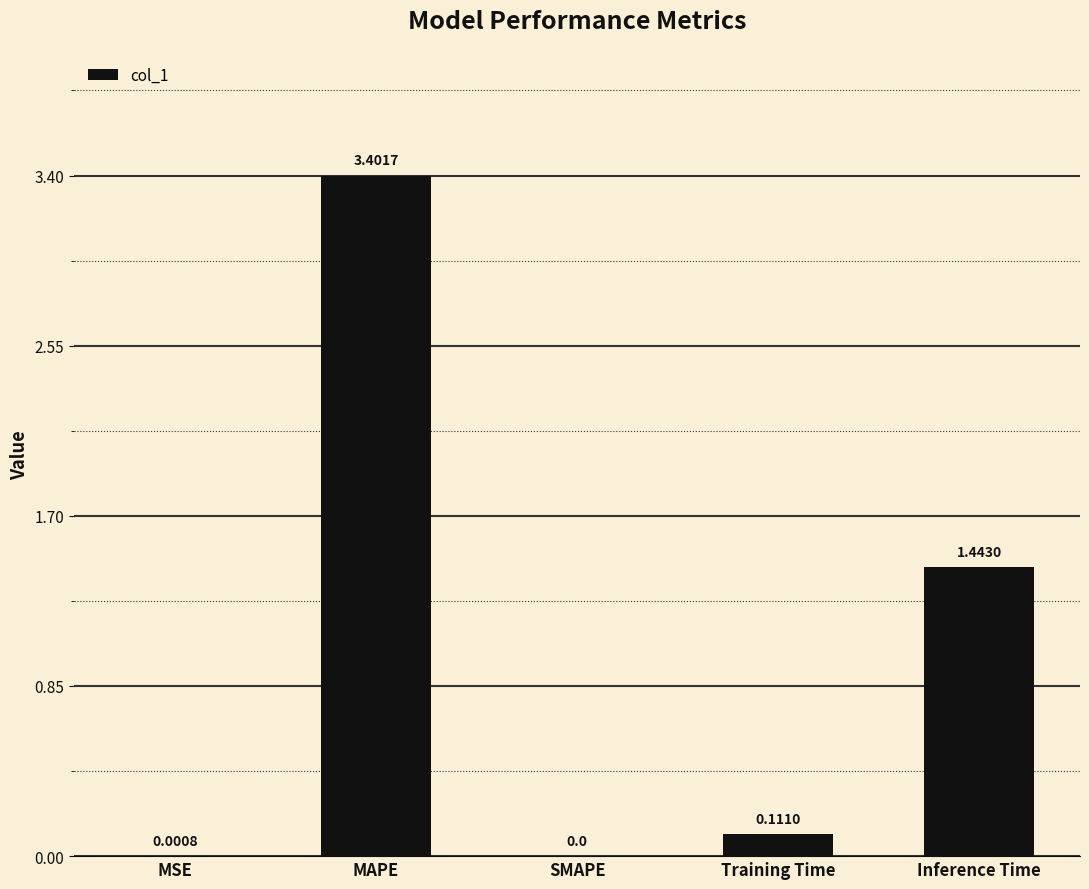

Which category has the highest value across all series?

MAPE